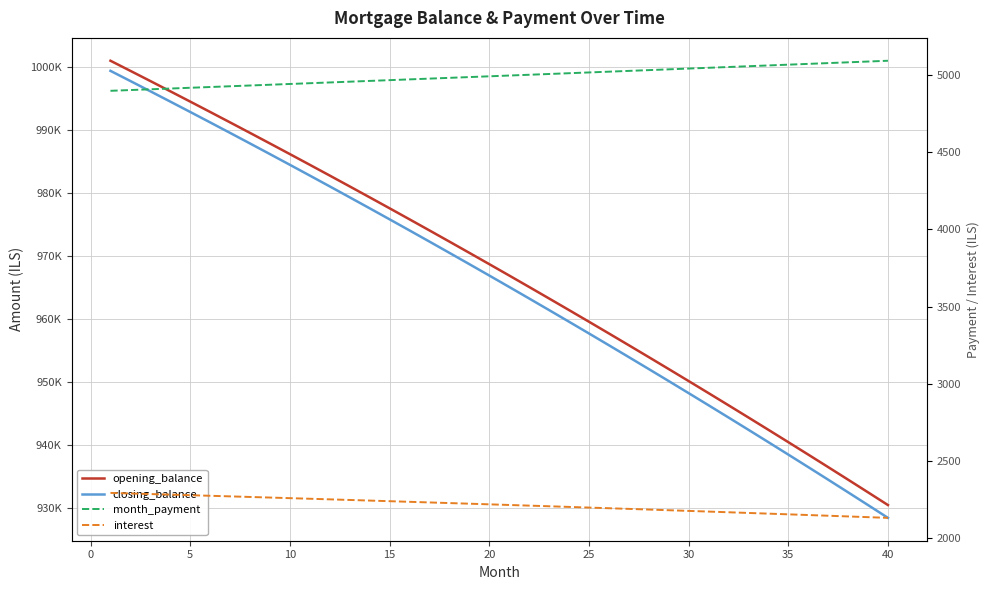

Count the number of categories in the chart.

40